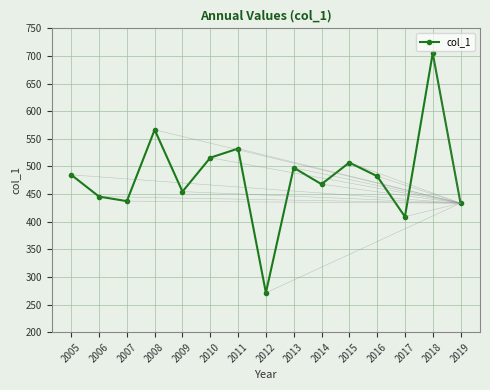

Count the number of data series in this chart.

1